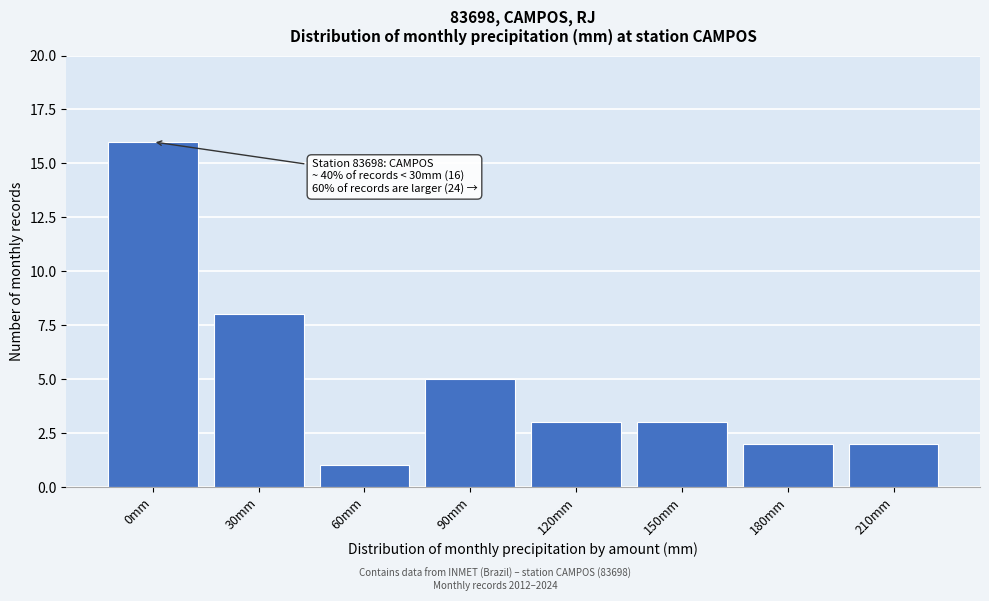

Reading left to right, extract all data points from this chart.

16	8	1	5	3	3	2	2